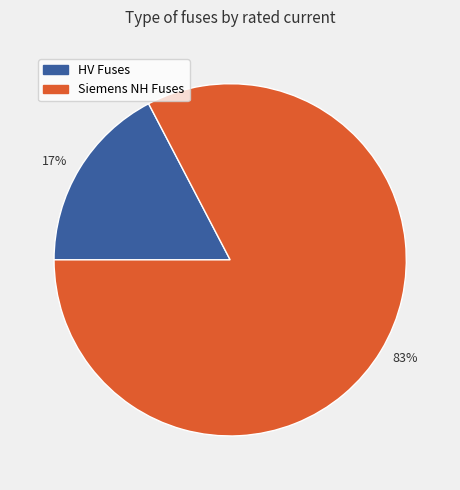

What is the smallest slice in the pie chart?

17%